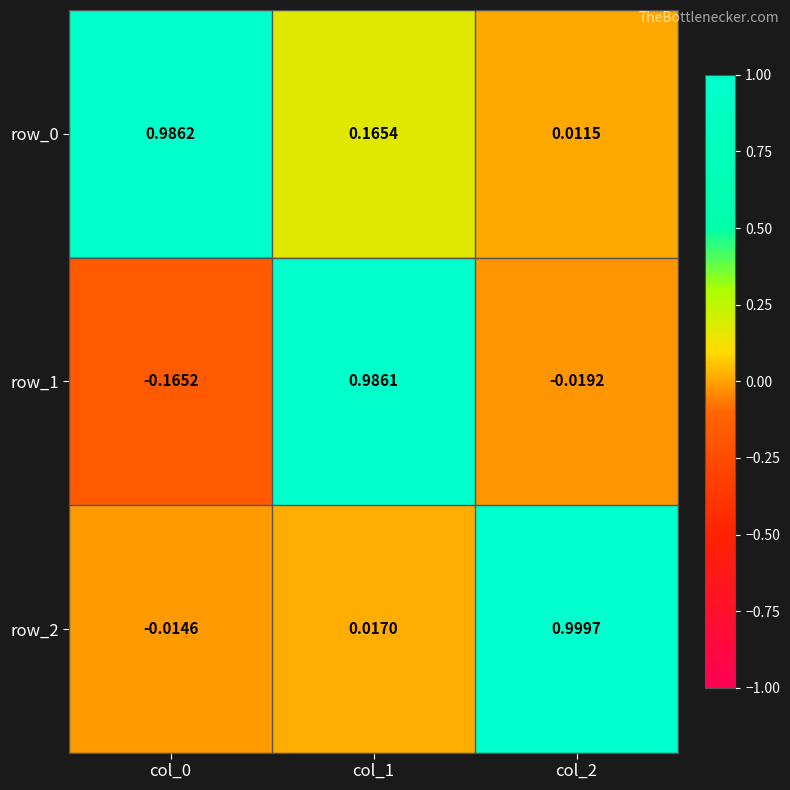

Is the value of row_0 at col_1 greater than the value of row_2 at col_0?

Yes